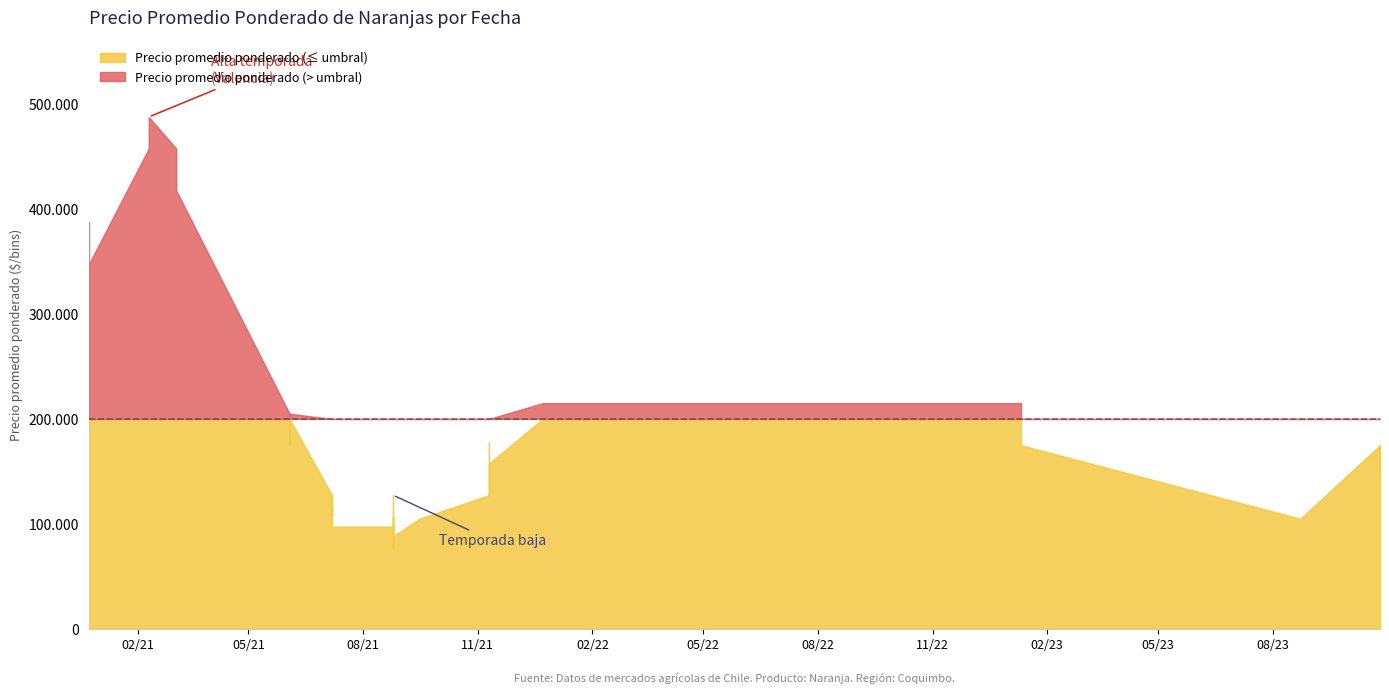

True or false: Precio promedio ponderado and Precio maximo cross at least once.

False